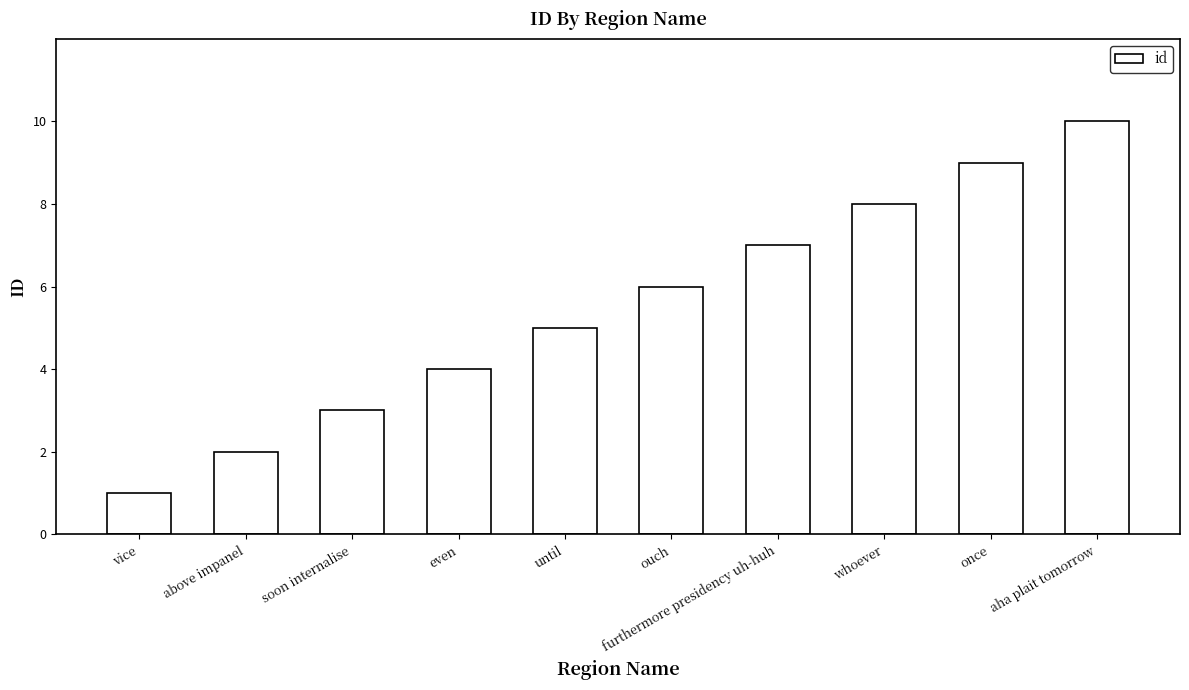

Which has a higher value, soon internalise or until?

until